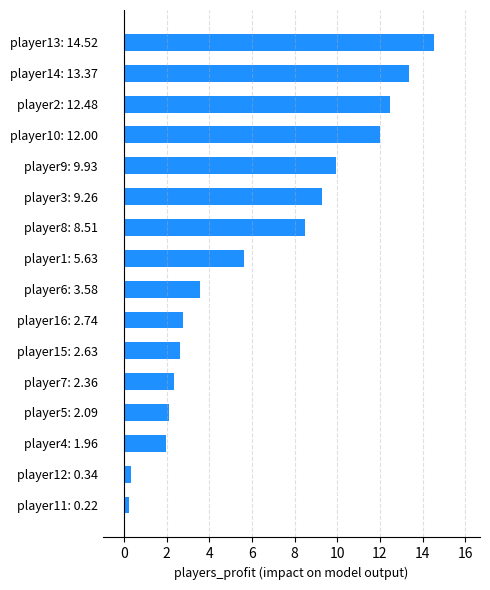

What is the maximum value shown in the chart?

14.5